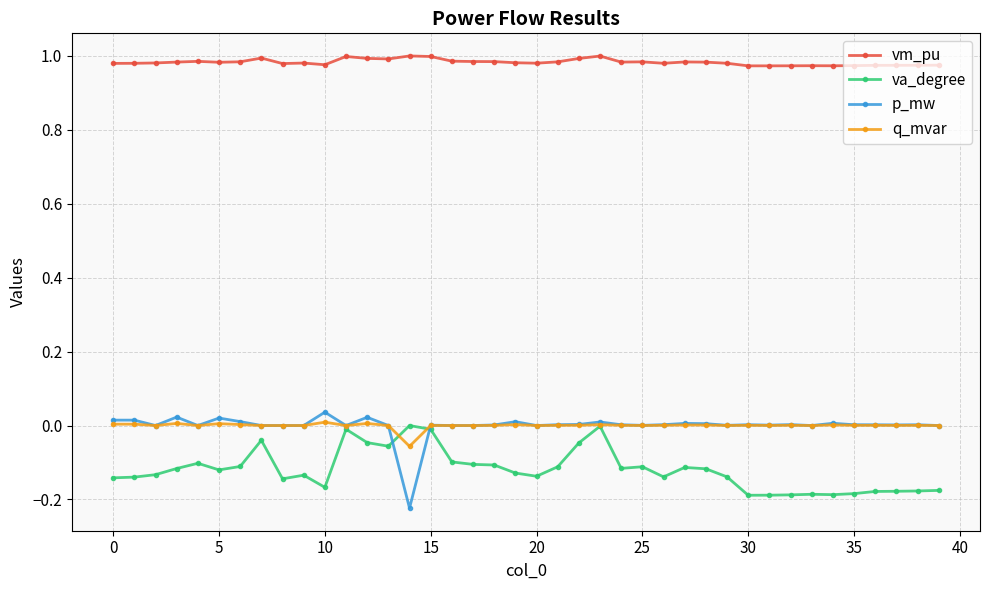

Which series has the largest range (max minus min)?

p_mw